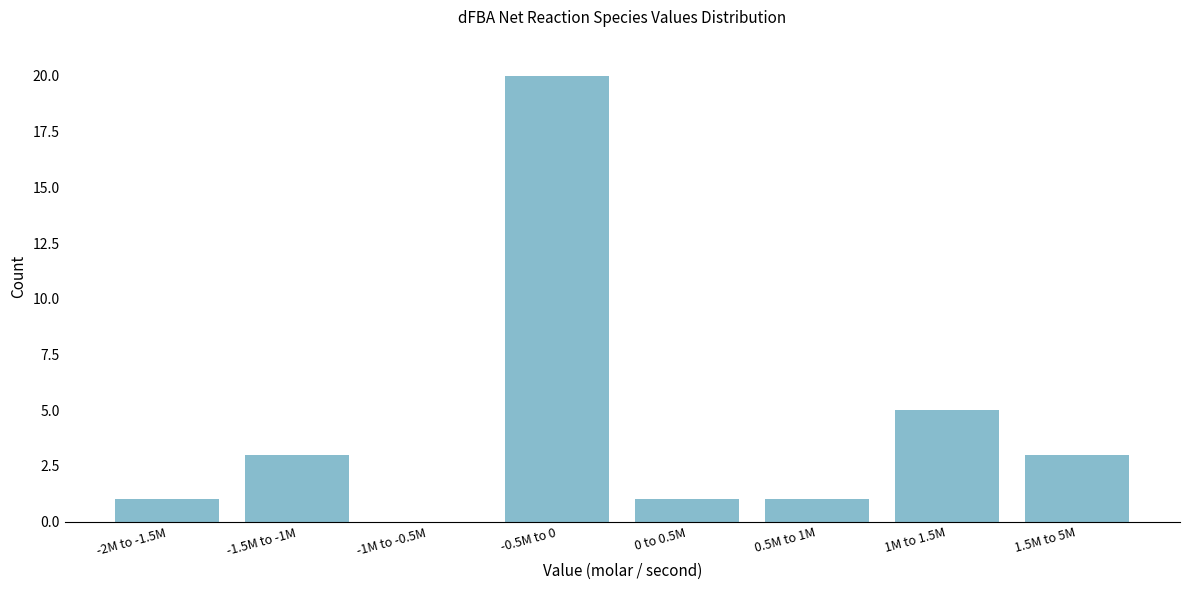

Reading left to right, extract all data points from this chart.

-2M to -1.5M=1	-1.5M to -1M=3	-1M to -0.5M=0	-0.5M to 0=20	0 to 0.5M=1	0.5M to 1M=1	1M to 1.5M=5	1.5M to 5M=3